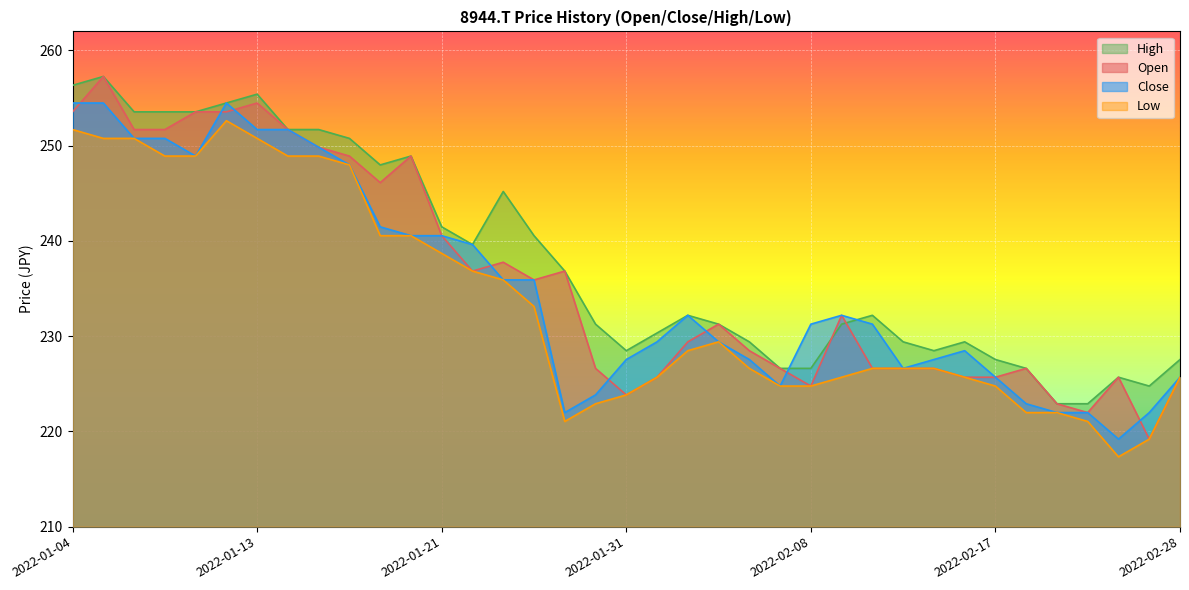

At how many categories does at least one series exceed 224?

35